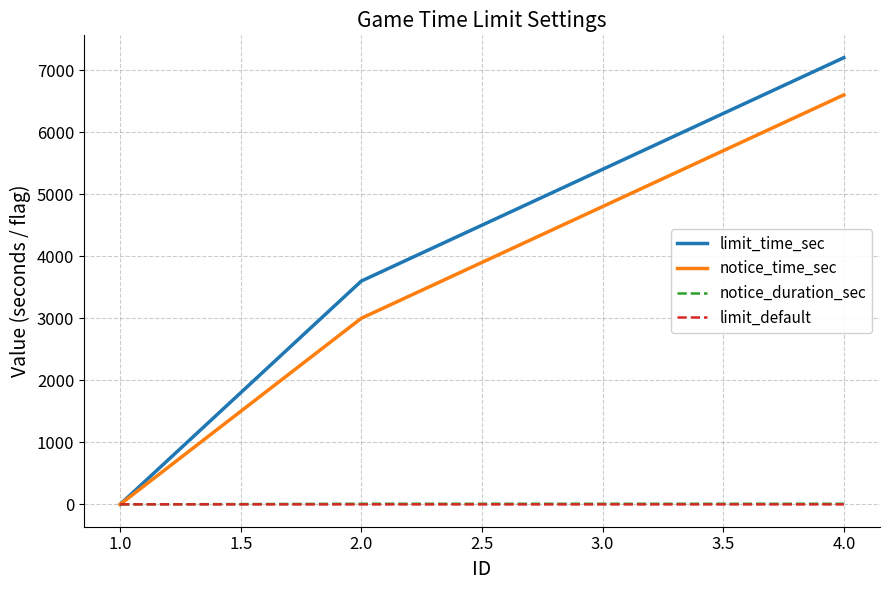

Count the number of data series in this chart.

4